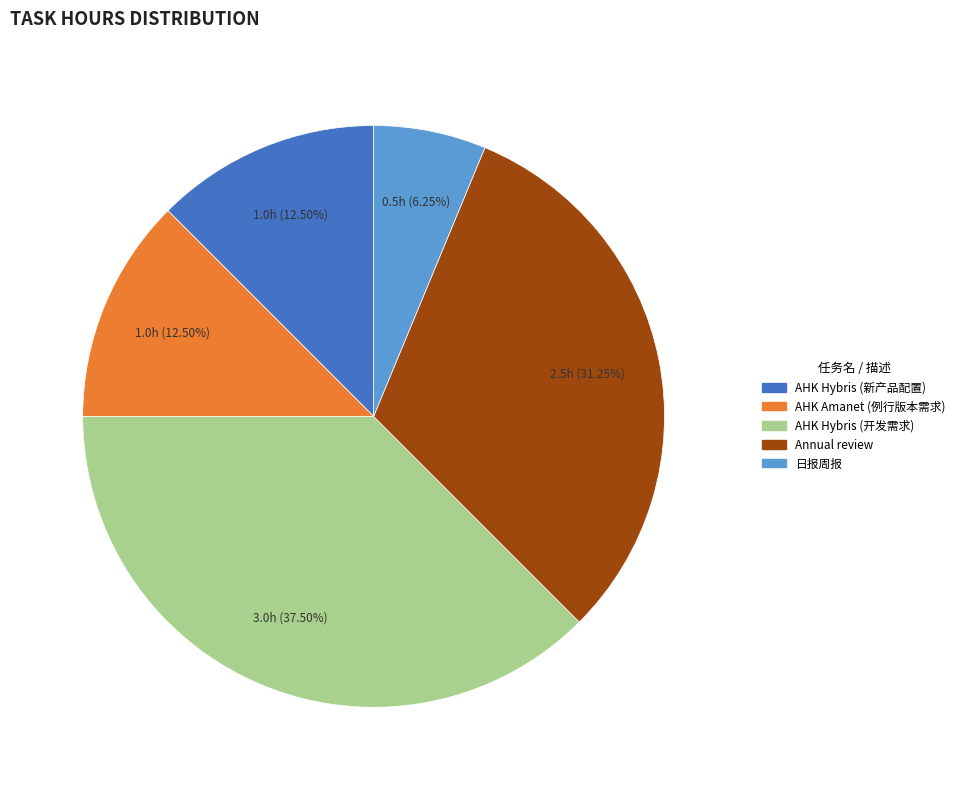

How many segments does this pie chart have?

5